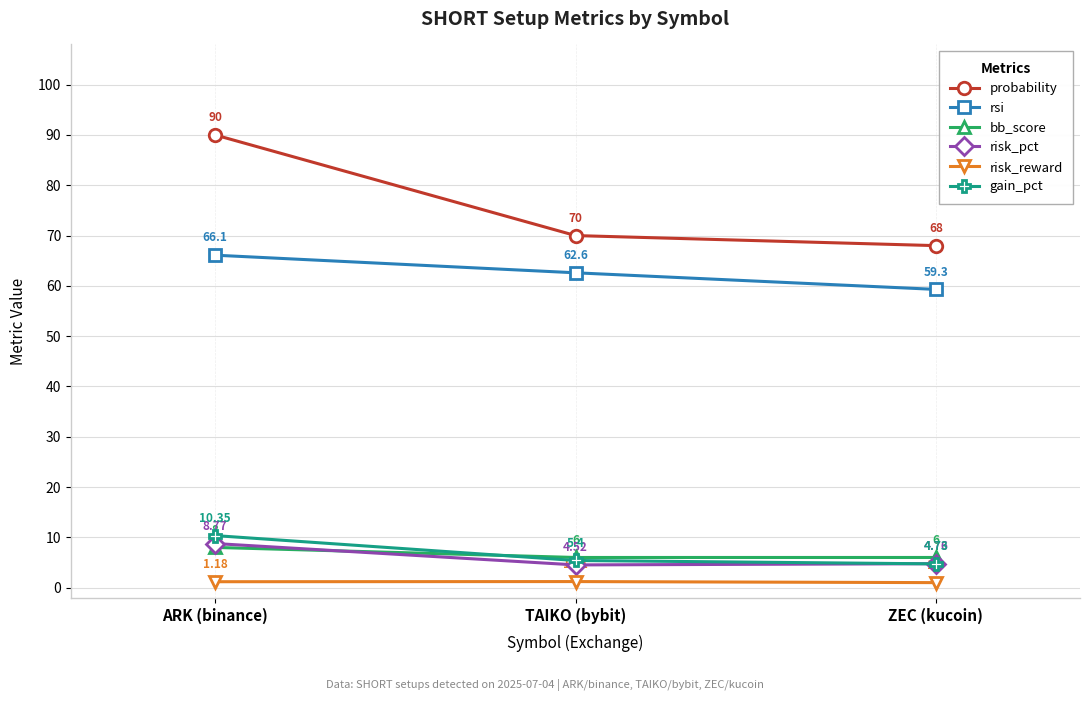

Which series has the largest total across all categories?

probability